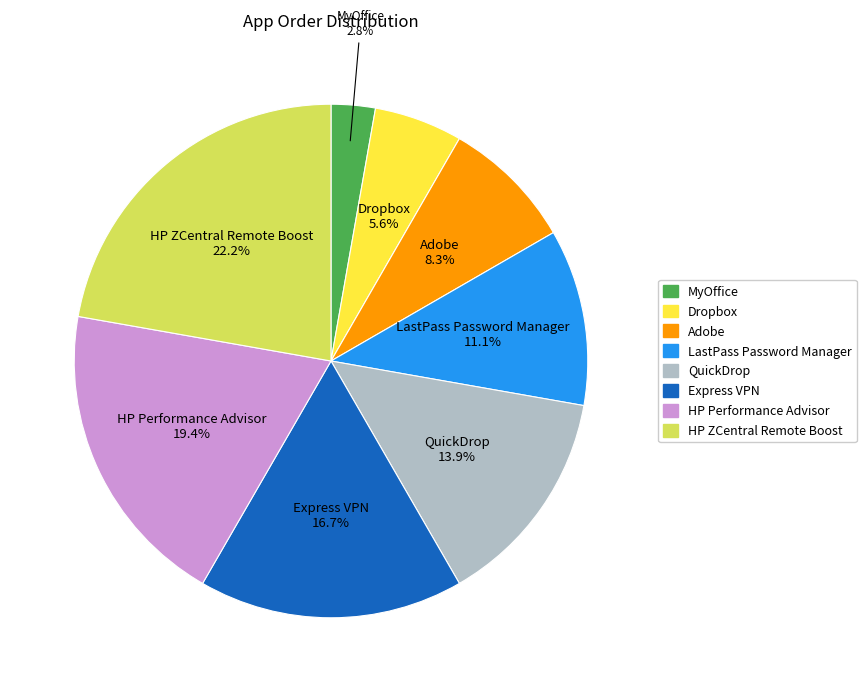

Approximately how many times larger is the value at HP Performance Advisor compared to Express VPN?

1.2